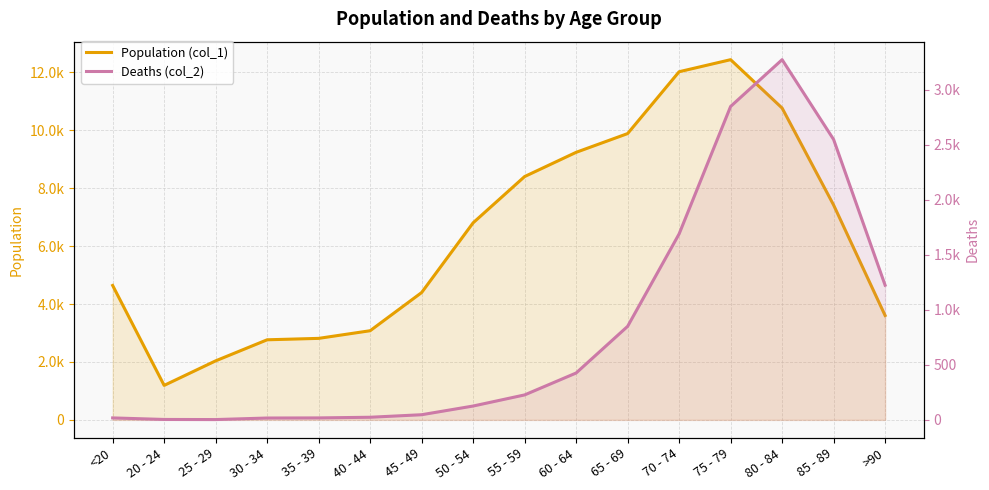

True or false: Deaths (col_2) has more than 2 points higher than both neighbors.

False